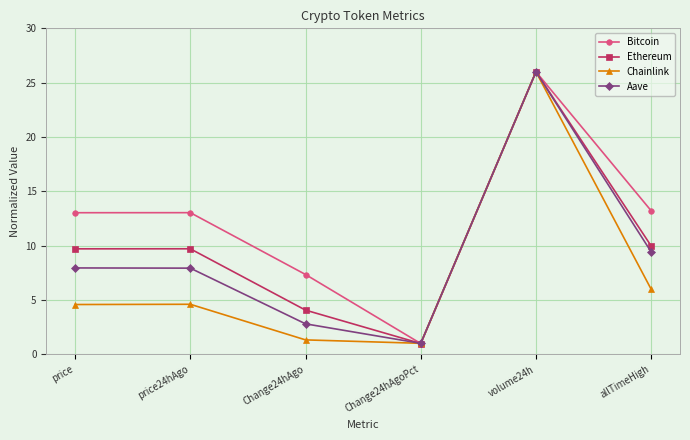

What is the approximate value of Aave at Change24hAgoPct?

1.0